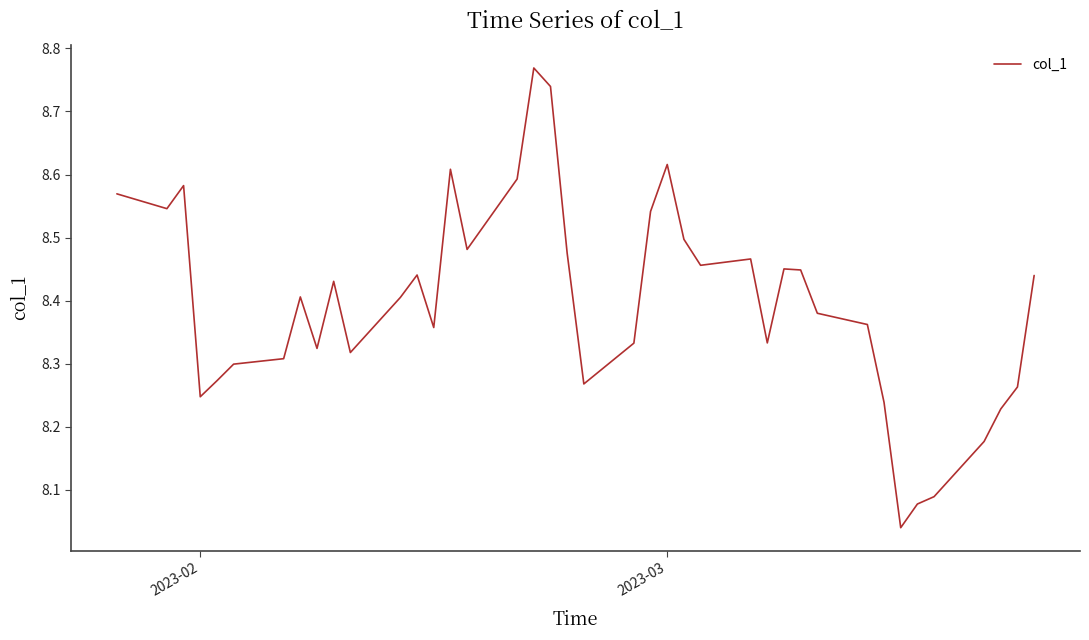

How many lines are shown in the chart?

1